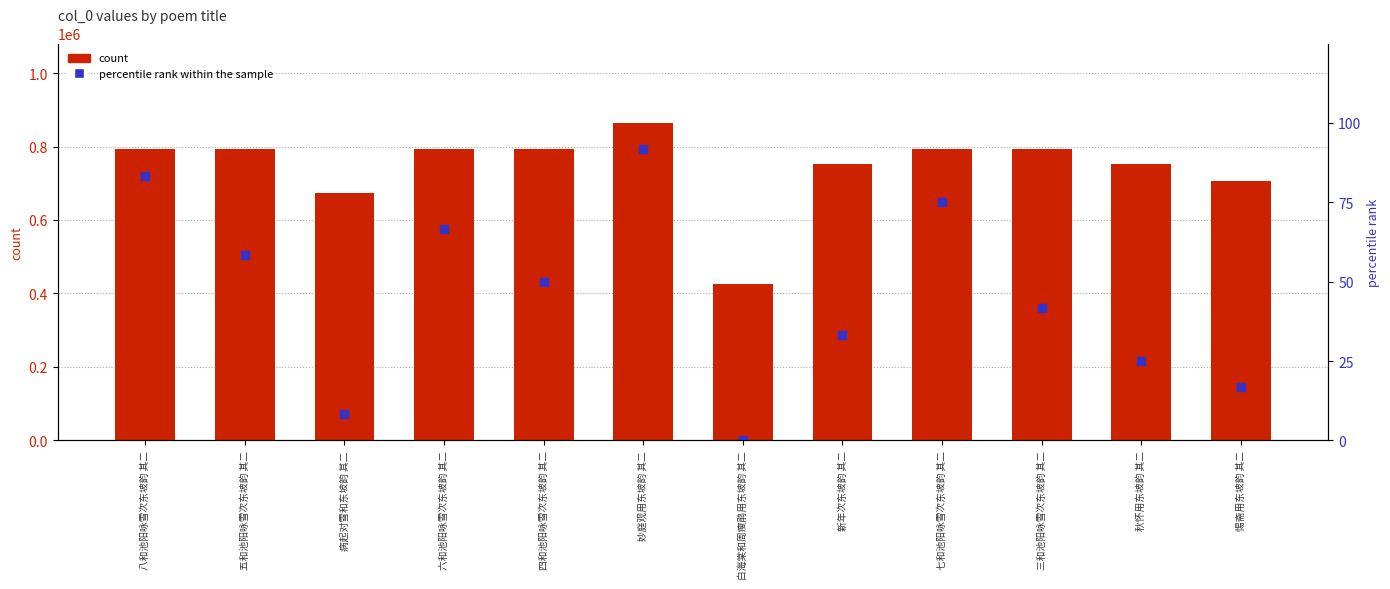

What is the difference between the percentile rank within the sample values at 四和池阳咏雪次东坡韵 其二 and 秋怀用东坡韵 其二?

25.0